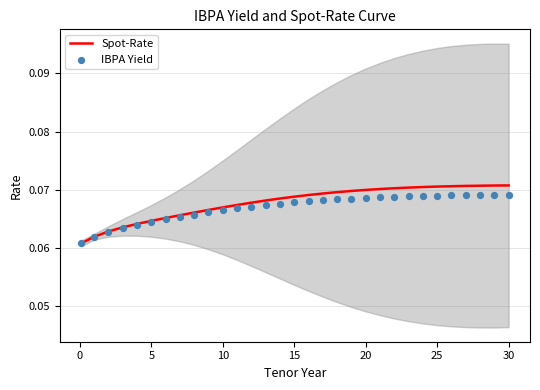

At which category is the sum across all series the highest?

30